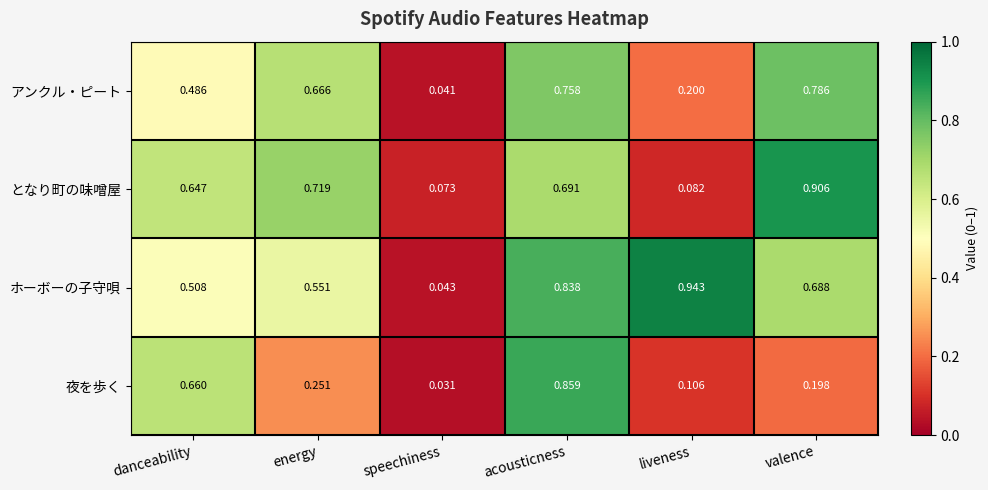

List the series in order of their peak value, lowest first.

アンクル・ピート, 夜を歩く, となり町の味噌屋, ホーボーの子守唄